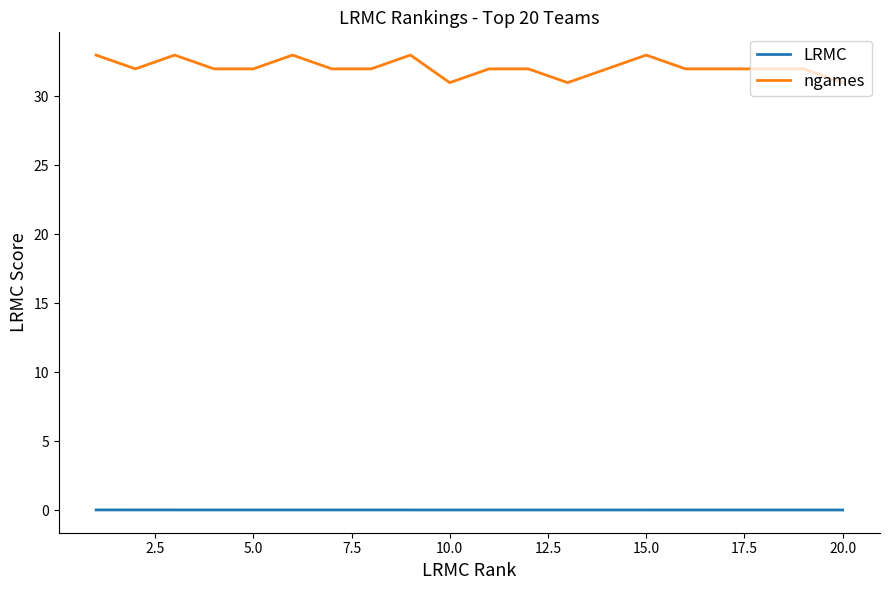

How many lines are shown in the chart?

2